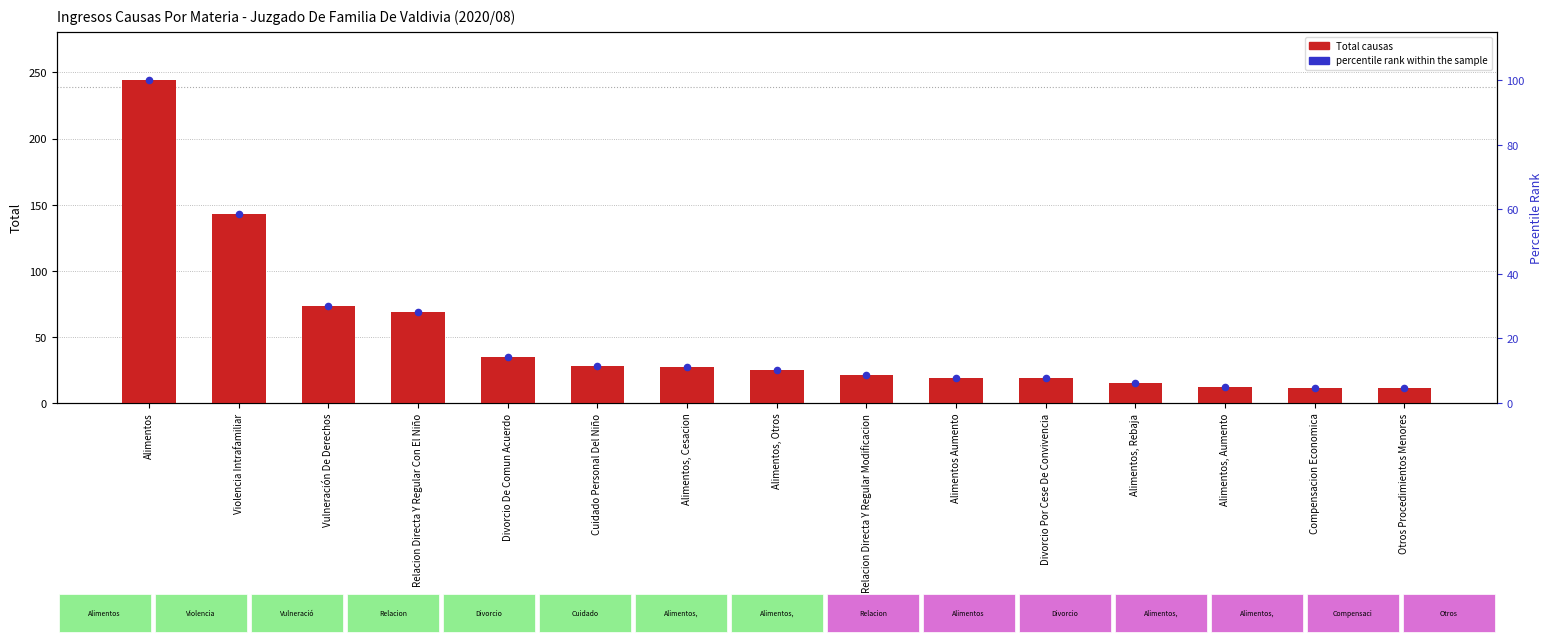

What is the total value across all series at Otros Procedimientos Menores?

15.5